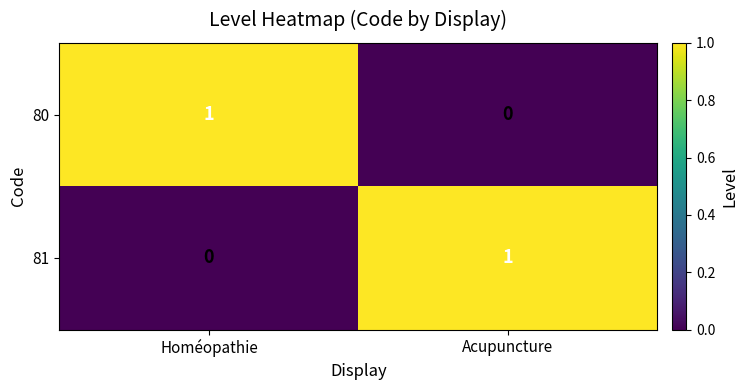

At which label does 81 reach its minimum?

Homéopathie